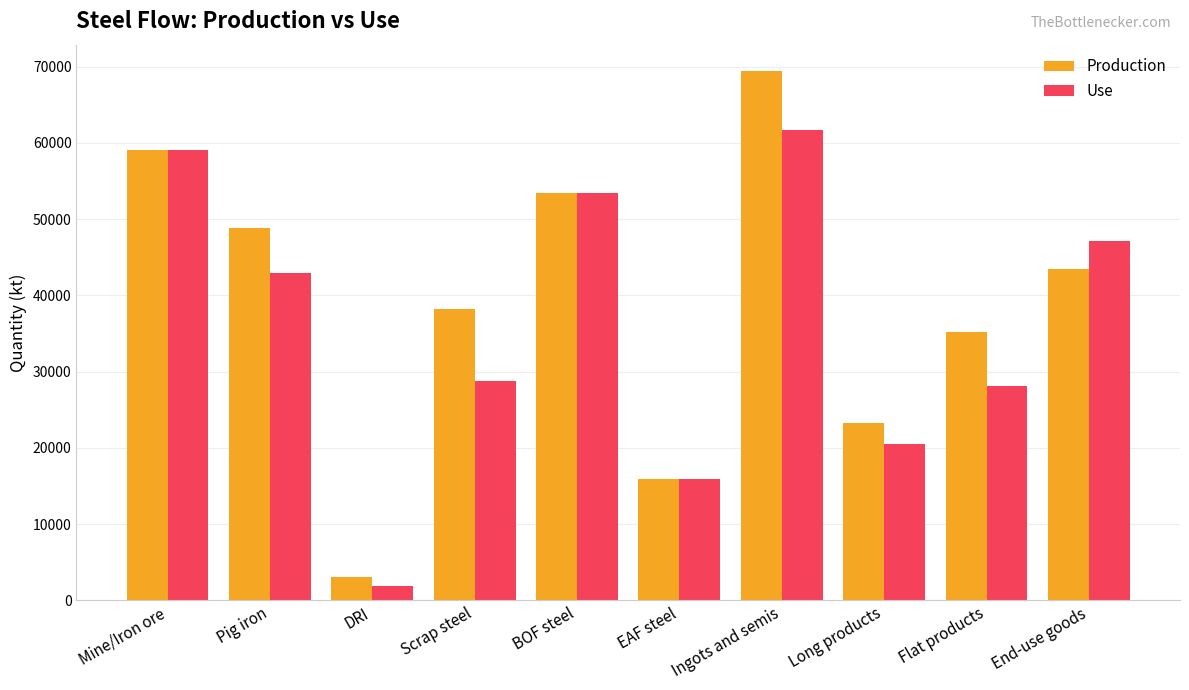

What is the sum of the Production values at Pig iron and End-use goods?

92415.2